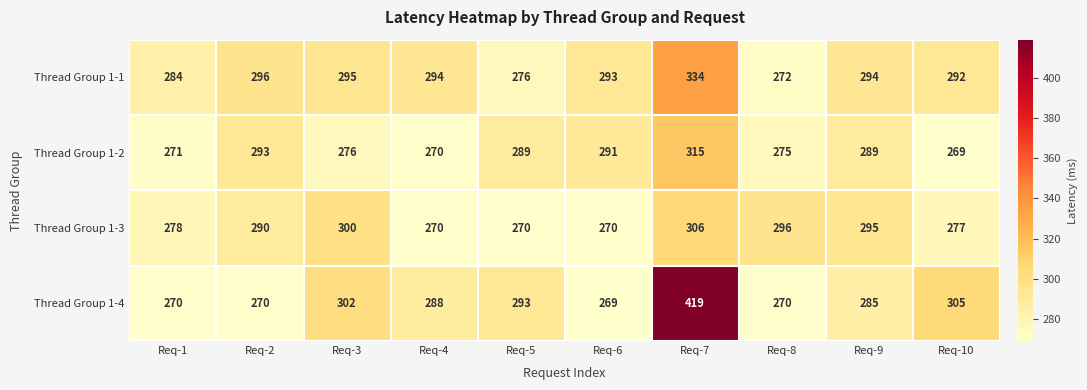

Count the number of data series in this chart.

4